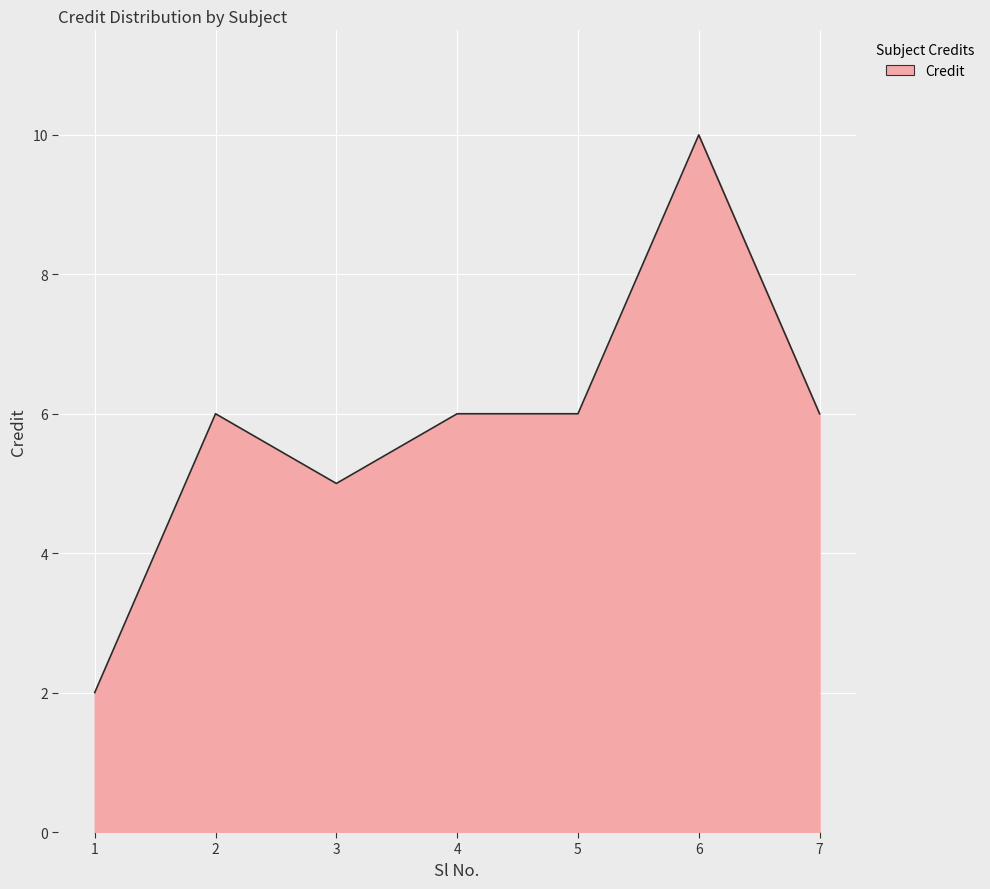

Approximately how many times larger is the value at 5 compared to 3?

1.2